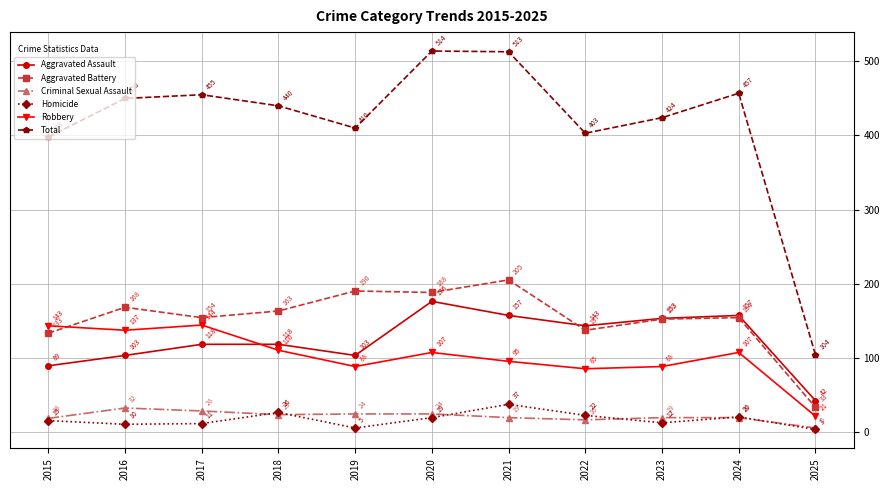

Which category has the highest value in the Aggravated Assault series?

2020